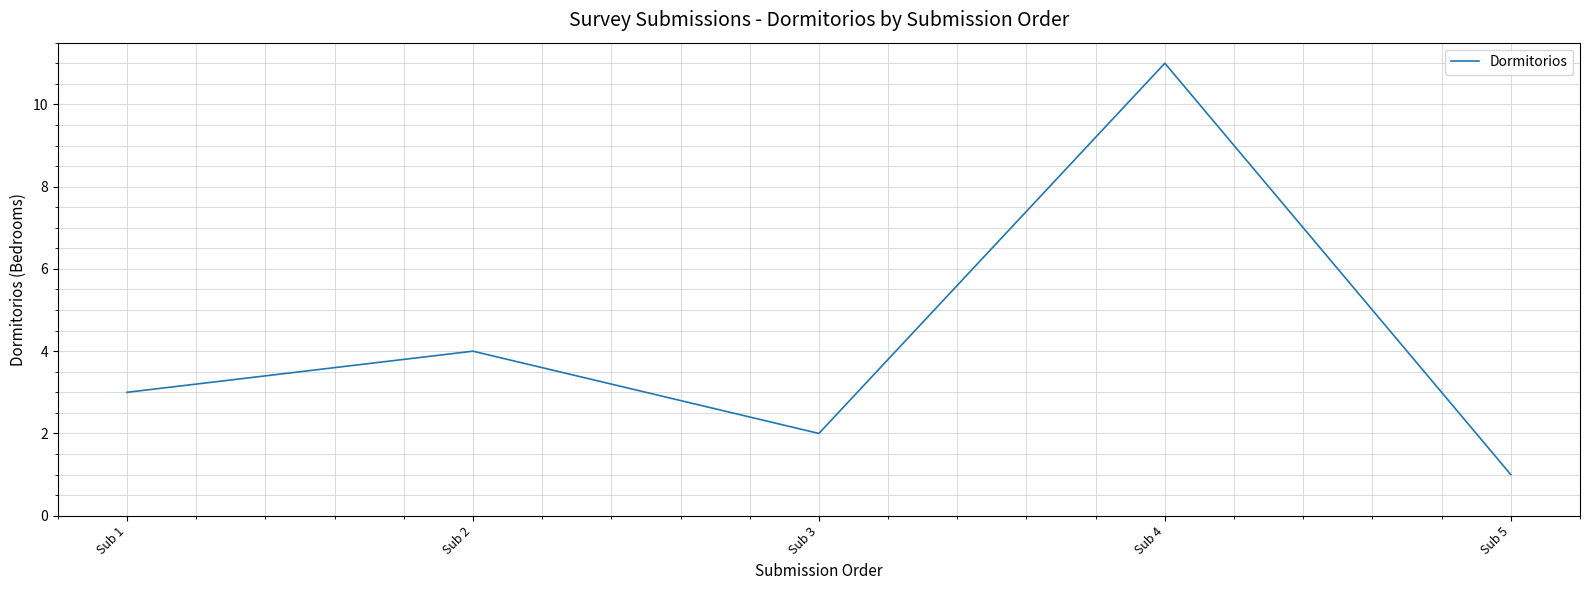

What is the sum of the values at Sub 4 and Sub 3?

13